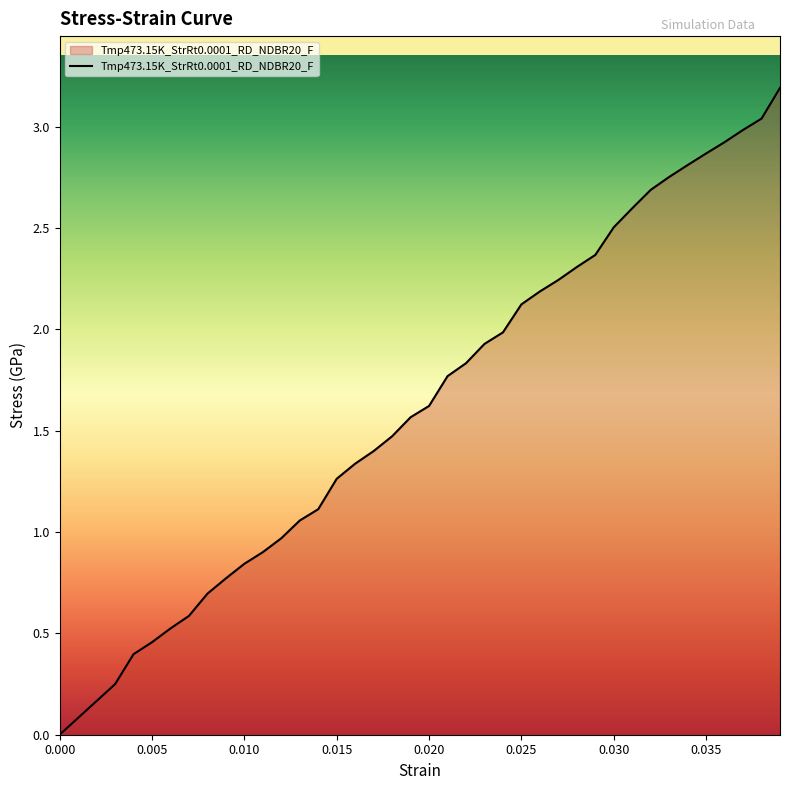

What is the difference between the maximum and minimum values?

3.2